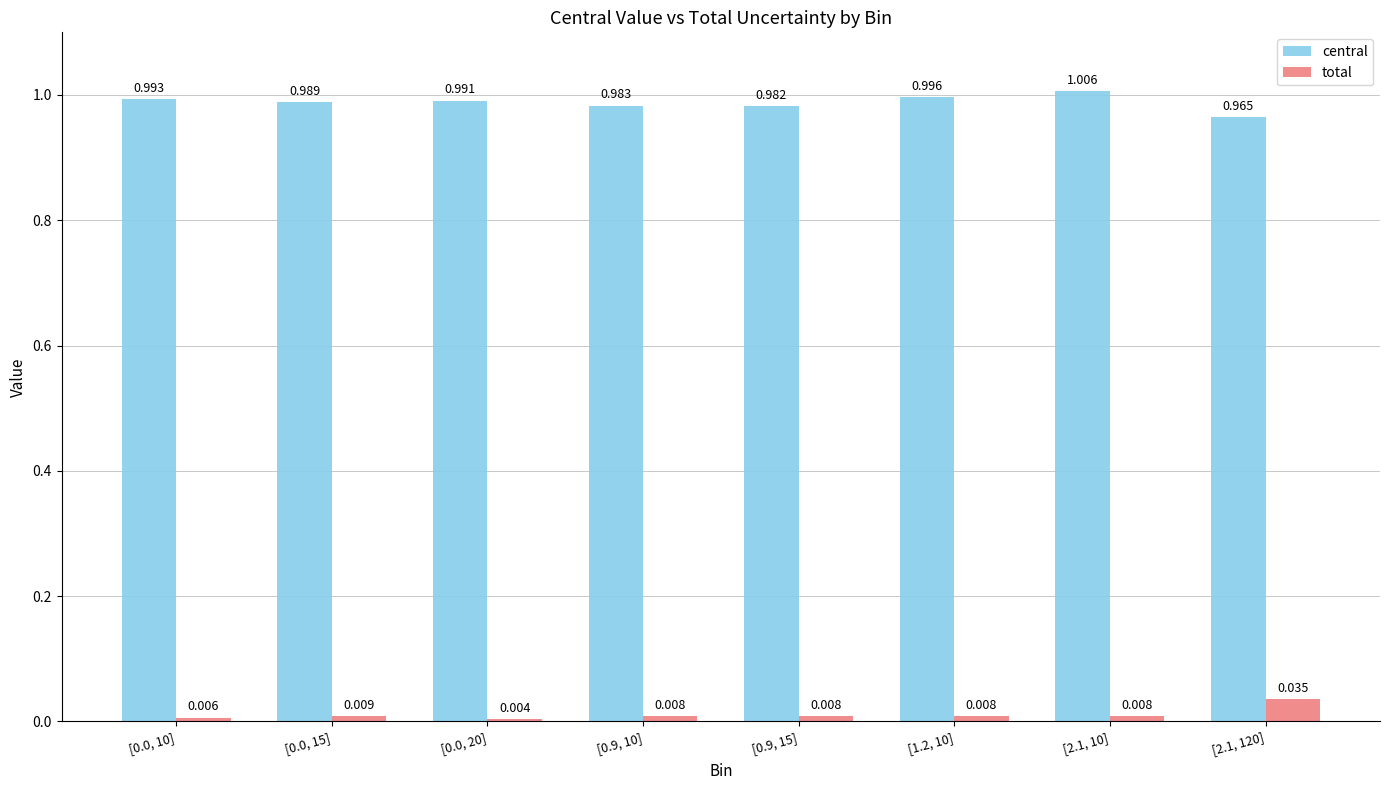

Rank the series by their average value, from highest to lowest.

central, total